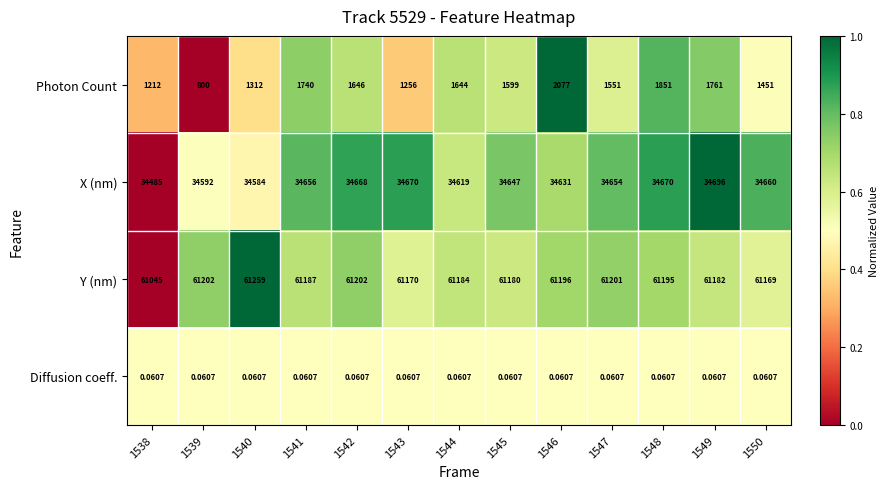

List the series in order of their peak value, highest first.

Y (nm), X (nm), Photon Count, Diffusion coeff.